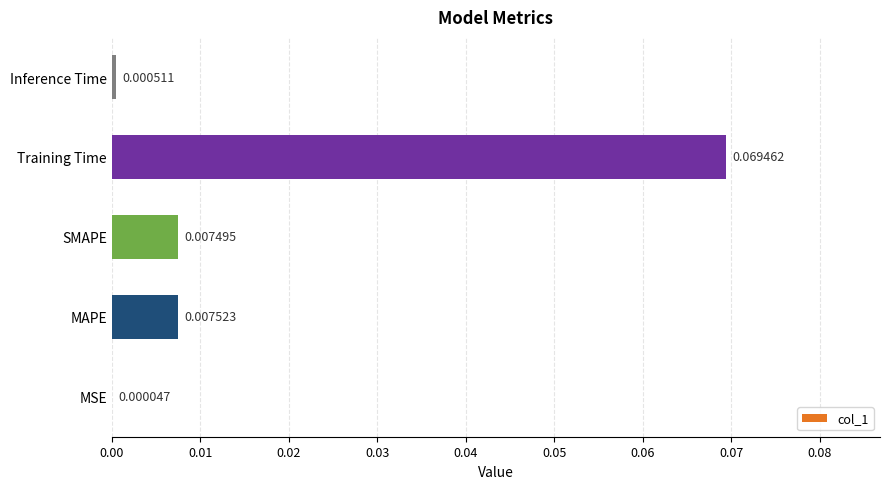

Which label corresponds to the largest value in the chart?

Training Time